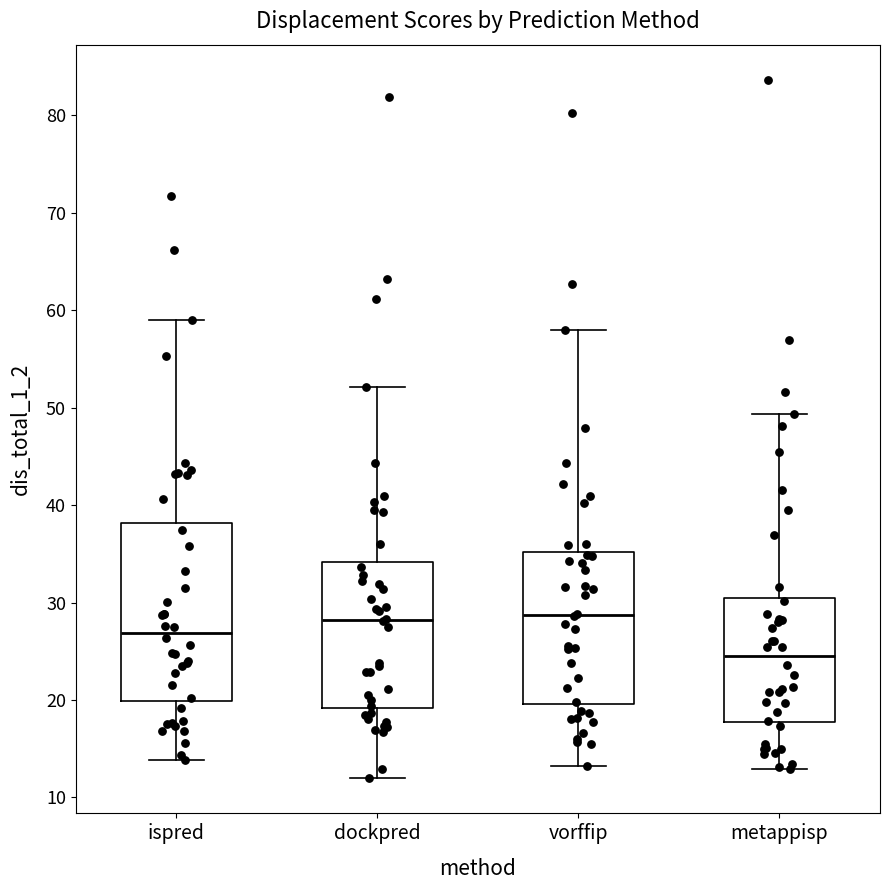

Comparing the boxes themselves (not the whiskers), which one is the tallest?

ispred